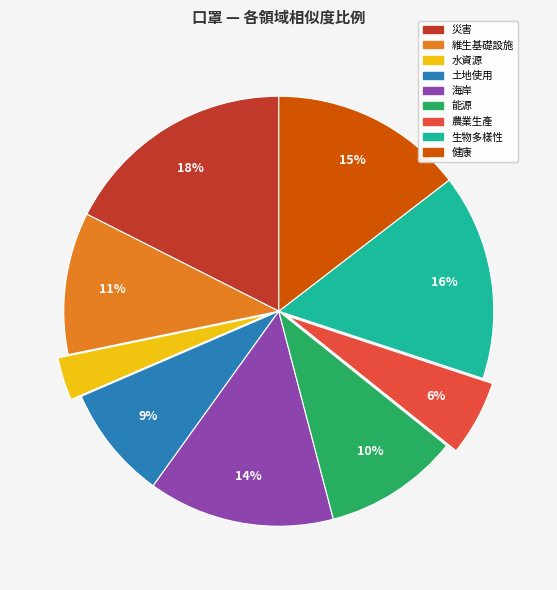

Is the sum of 水資源 and 能源 greater than half?

No